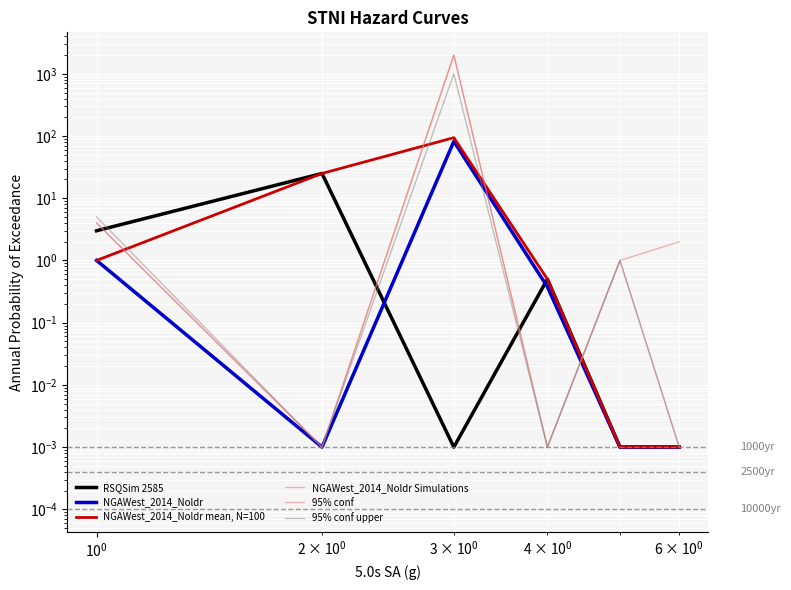

Reading left to right, list all the values displayed in this chart.

RSQSim 2585: 3.0	25.0	0.0	0.5	0.0	0.0
NGAWest_2014_Noldr: 1.0	0.0	82.0	0.4	0.0	0.0
NGAWest_2014_Noldr mean, N=100: 1.0	25.0	94.0	0.5	0.0	0.0
NGAWest_2014_Noldr Simulations: 4.0	0.0	2000.0	0.0	1.0	2.0
95% conf: 4.0	0.0	2000.0	0.0	1.0	0.0
95% conf upper: 5.0	0.0	1000.0	0.0	1.0	0.0